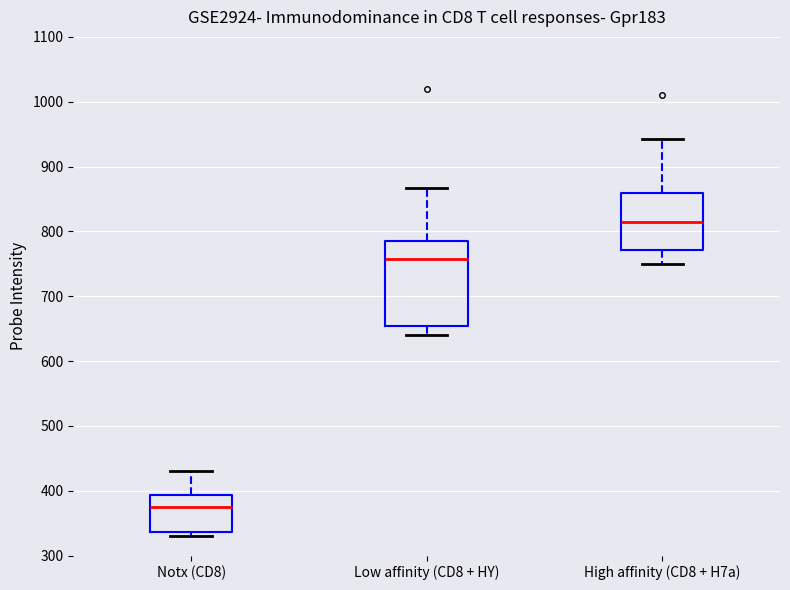

Which box is the tallest, from its lower edge to its upper edge?

Low affinity (CD8 + HY)